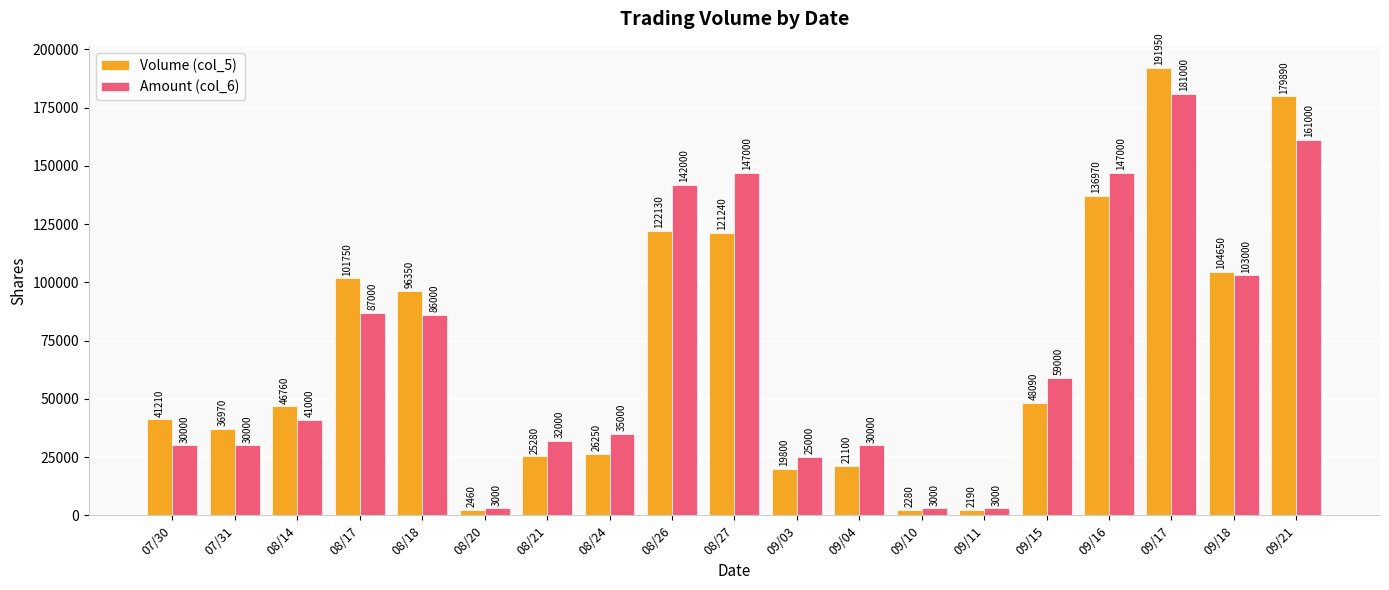

What is the difference between the second highest and second lowest values in the Amount (col_6) series?

158000